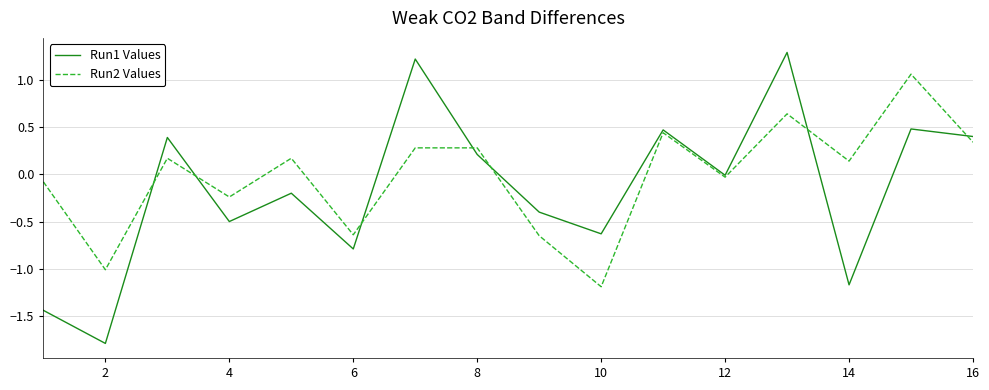

What are all the series names shown in the legend?

Run1 Values, Run2 Values